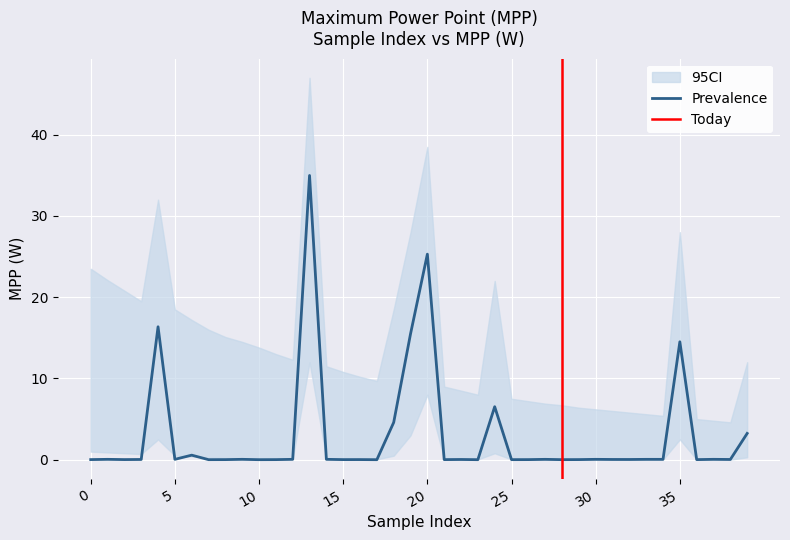

What is the maximum value for Prevalence?

35.0